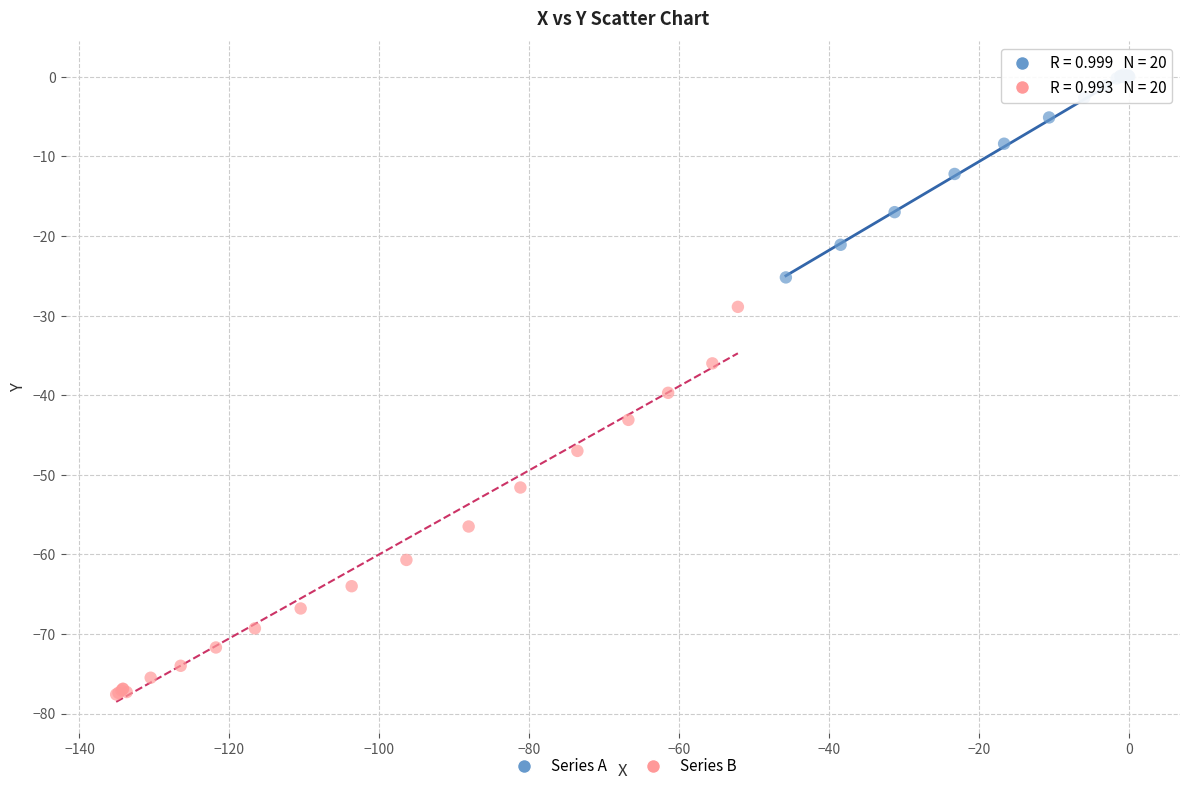

Which series contains the highest Y value?

Series A